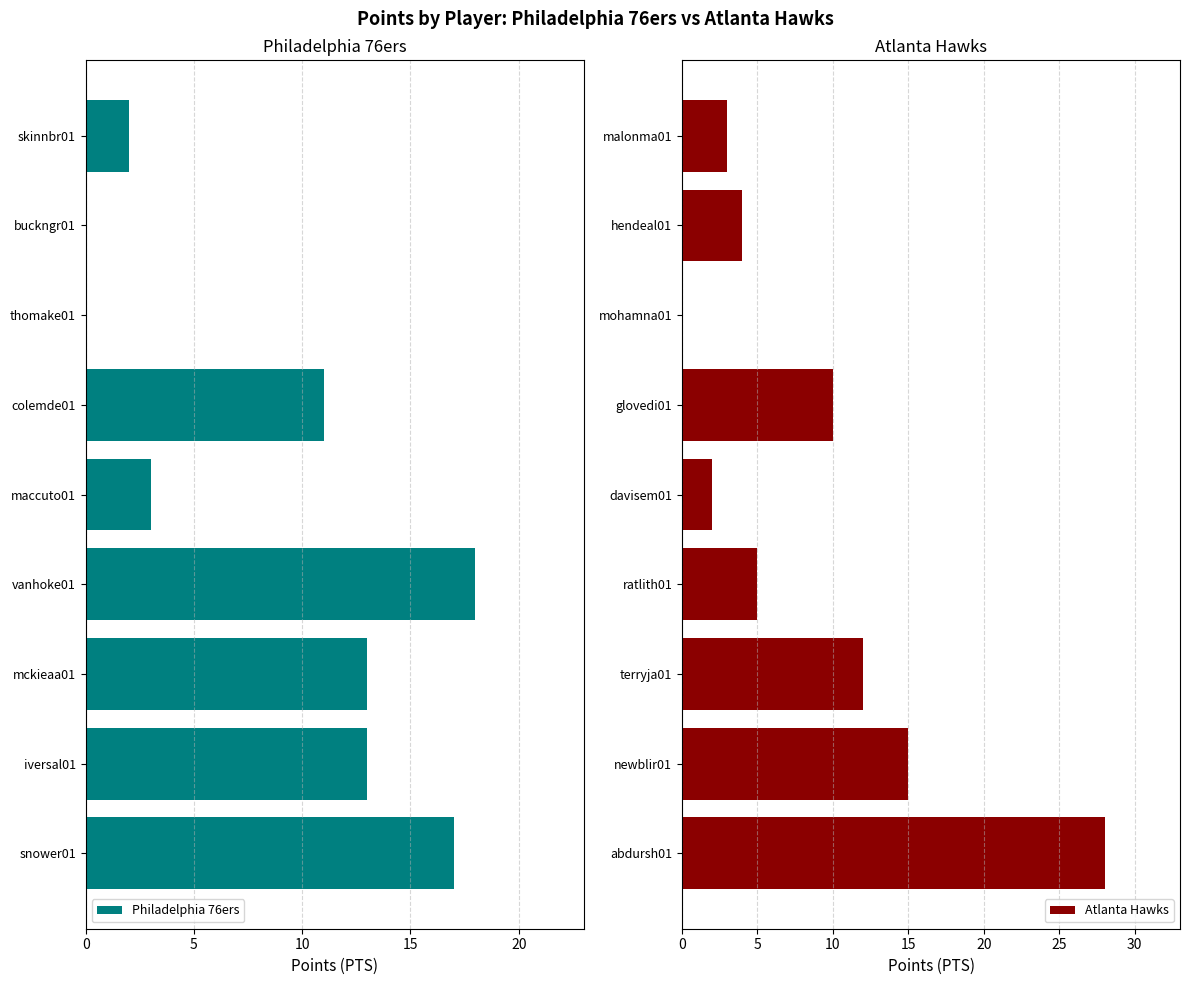

At how many categories does at least one series exceed 2?

7